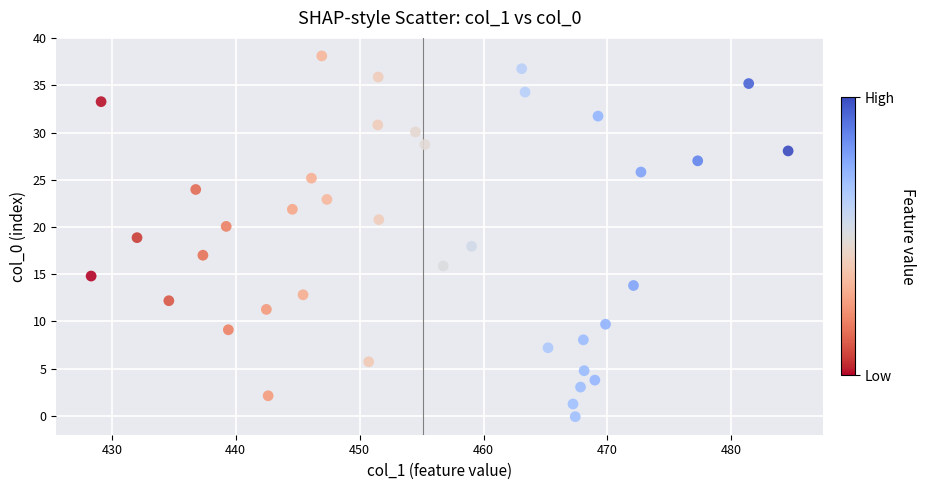

What is the range of X values (max minus min)?

56.3